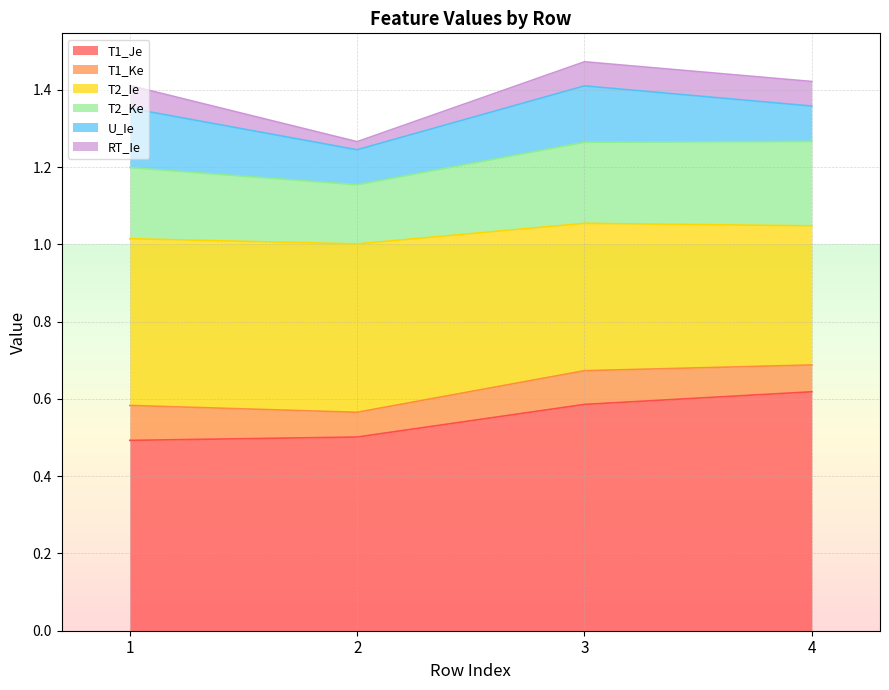

What is the lowest value of the T1_Je series?

0.5